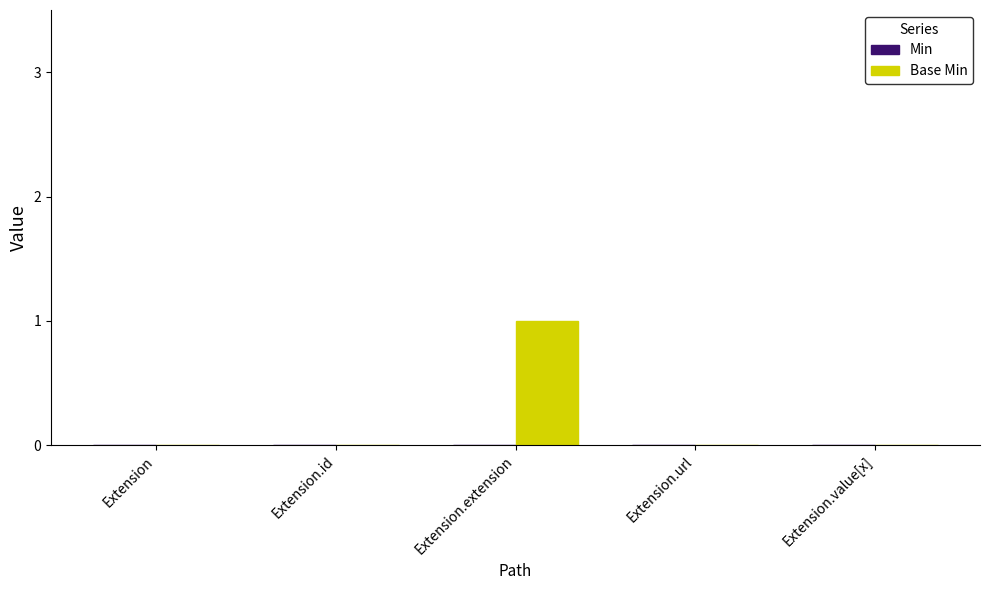

Between Extension and Extension.extension, which is larger?

Extension.extension